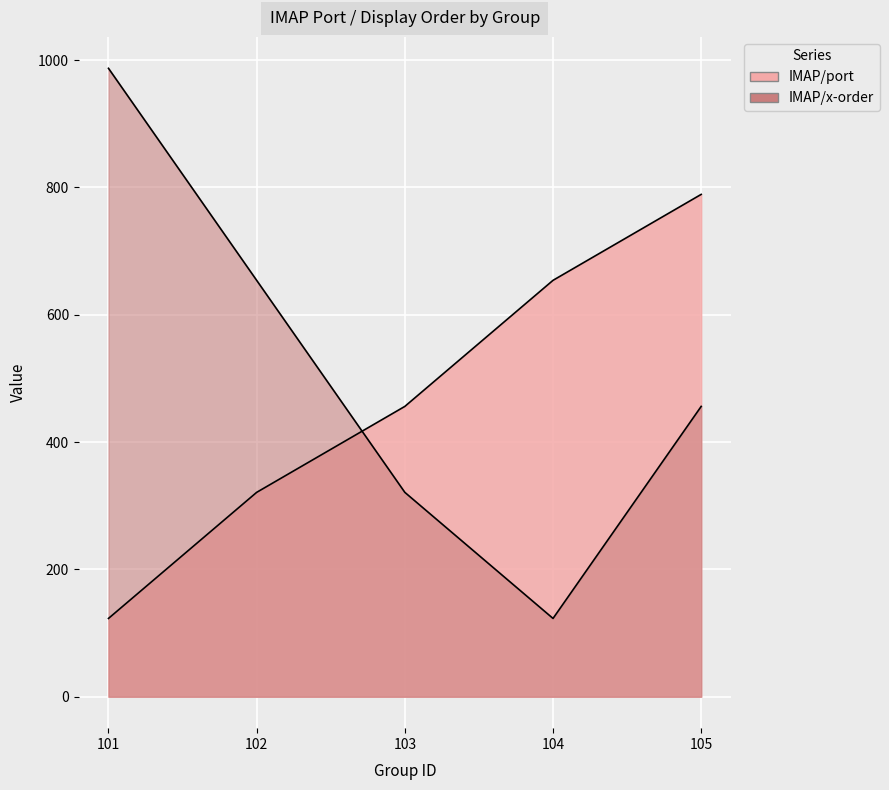

Which series changed the most between 103 and 105?

IMAP/port